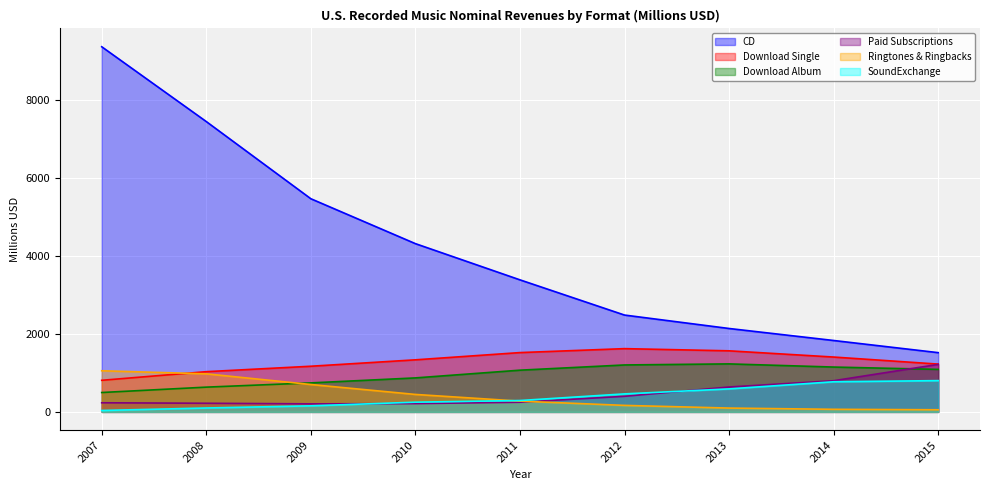

What is the difference between the highest and lowest values at 2011?

3141.6